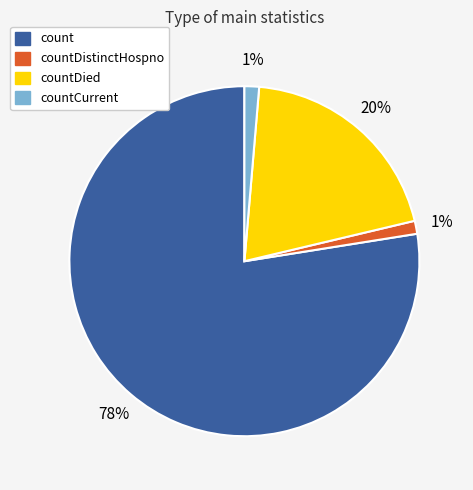

To the nearest percent, what is the average slice percentage?

25%